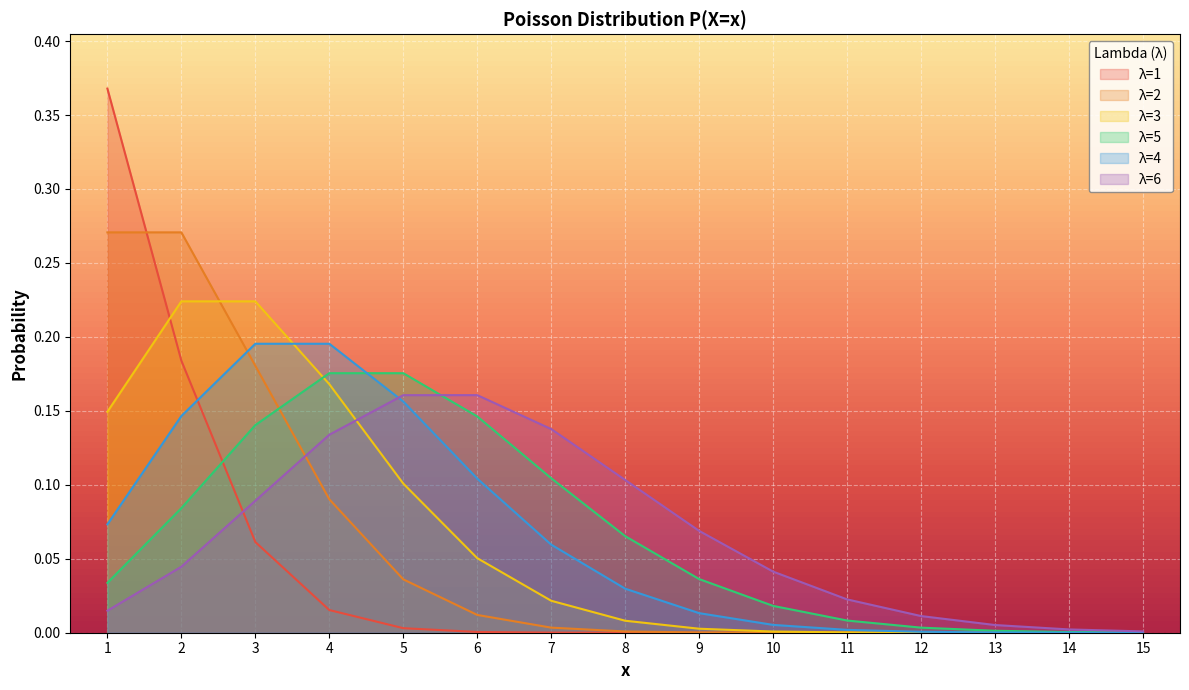

How many lines are shown in the chart?

6